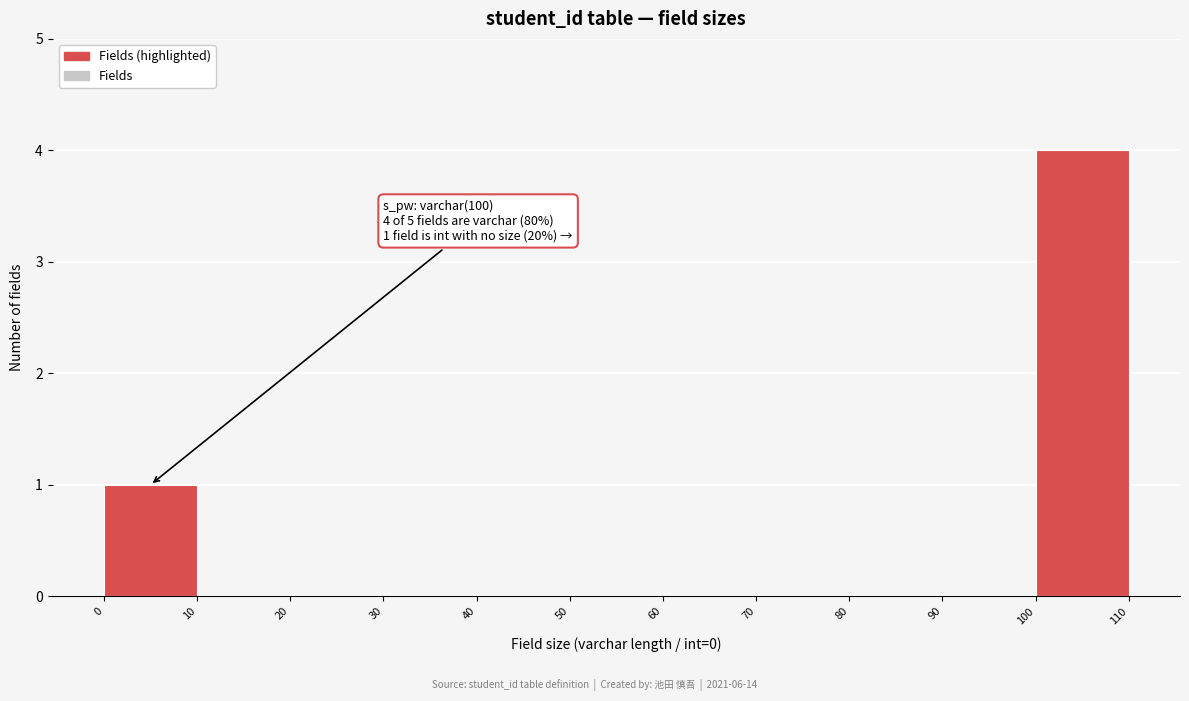

Over which range of the x-axis is the bar tallest?

100 to 110